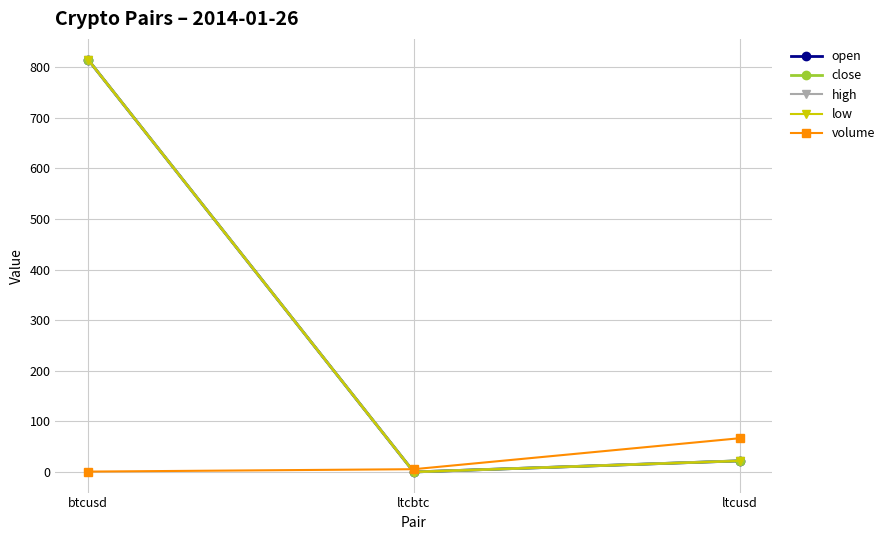

Rank the series by their maximum value, from lowest to highest.

volume, open, close, high, low